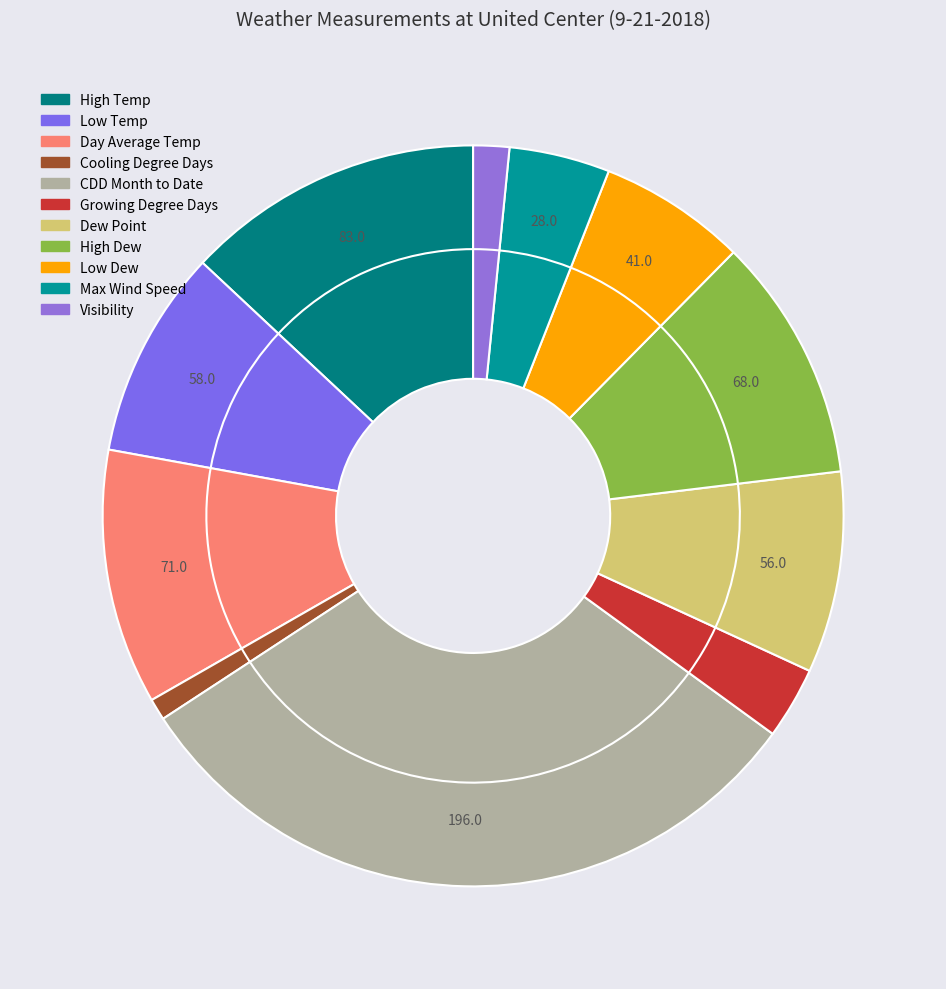

Count the number of slices in the pie.

11